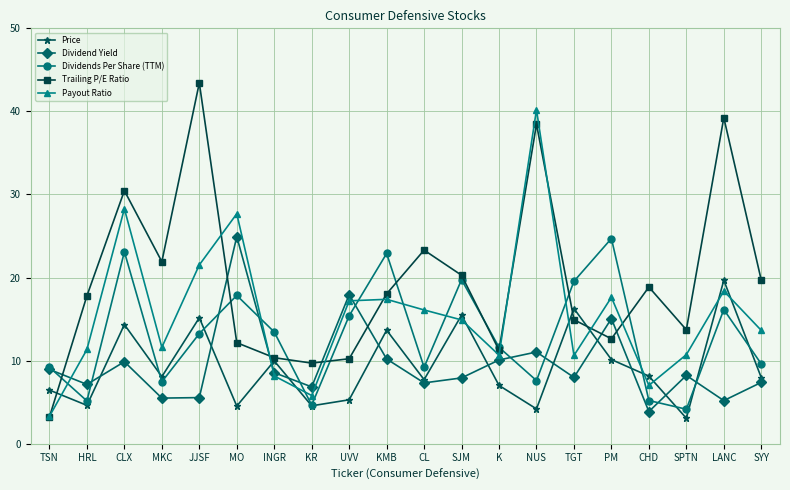

The Dividend Yield series shows 9.6 at MKC. True or false?

False